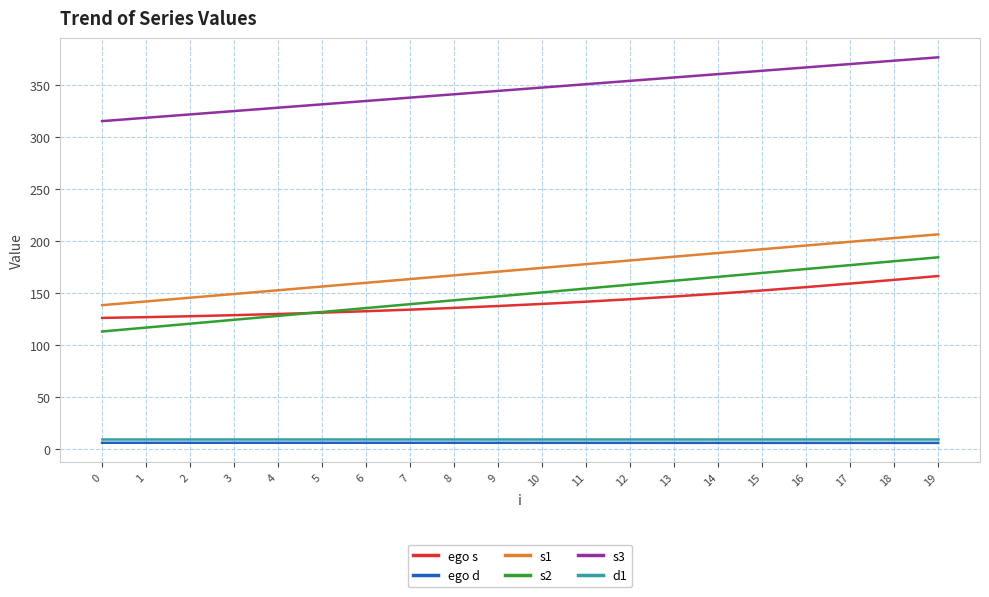

What is the difference between the highest and lowest values at 14?

354.1